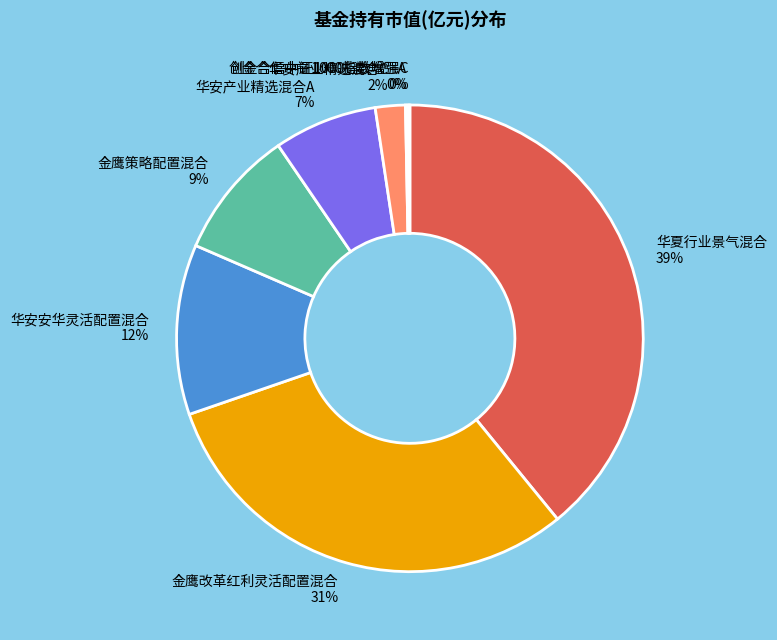

Is it true that 金鹰改革红利灵活配置混合 is 31% of the pie?

True